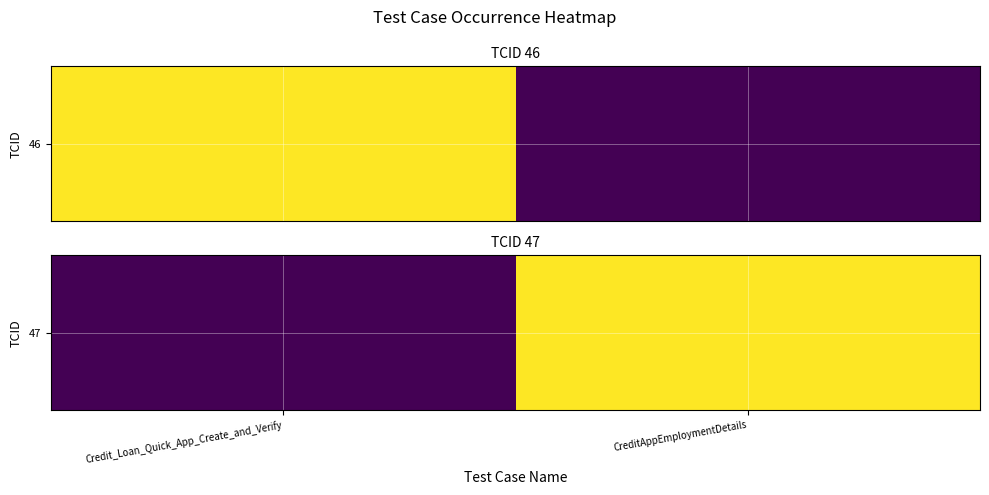

What is the difference between the values at CreditAppEmploymentDetails and Credit_Loan_Quick_App_Create_and_Verify?

1